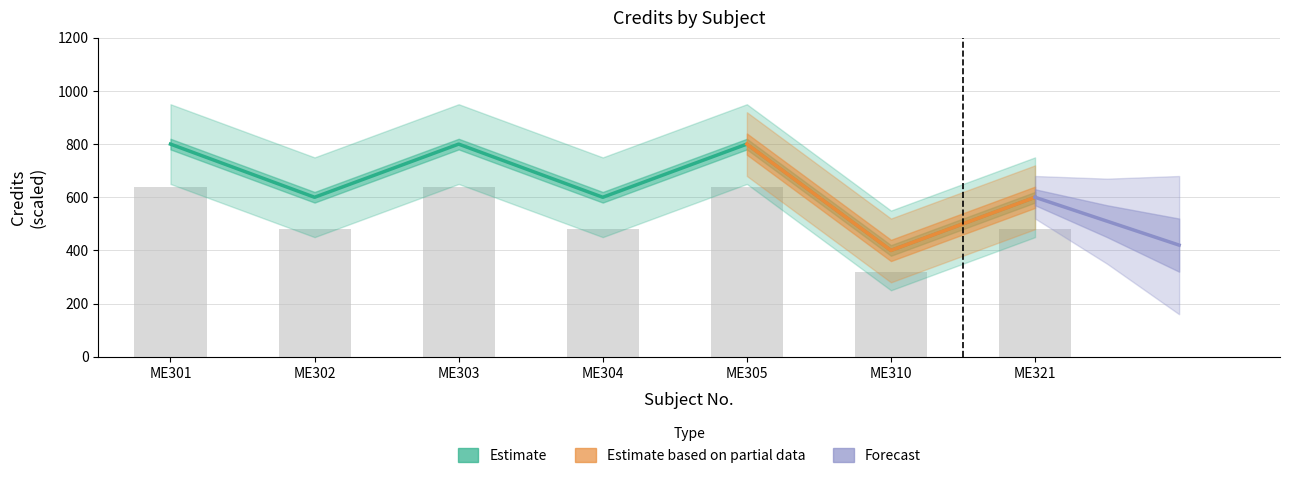

What is the difference between the second highest and second lowest values?

200